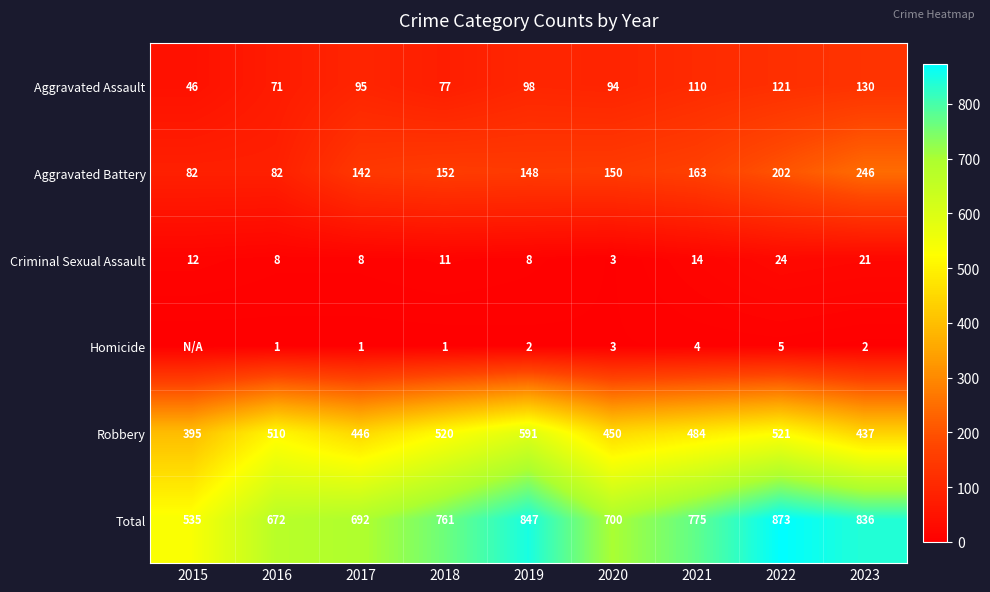

What value does the Total series have at 2017, to the nearest 5?

690